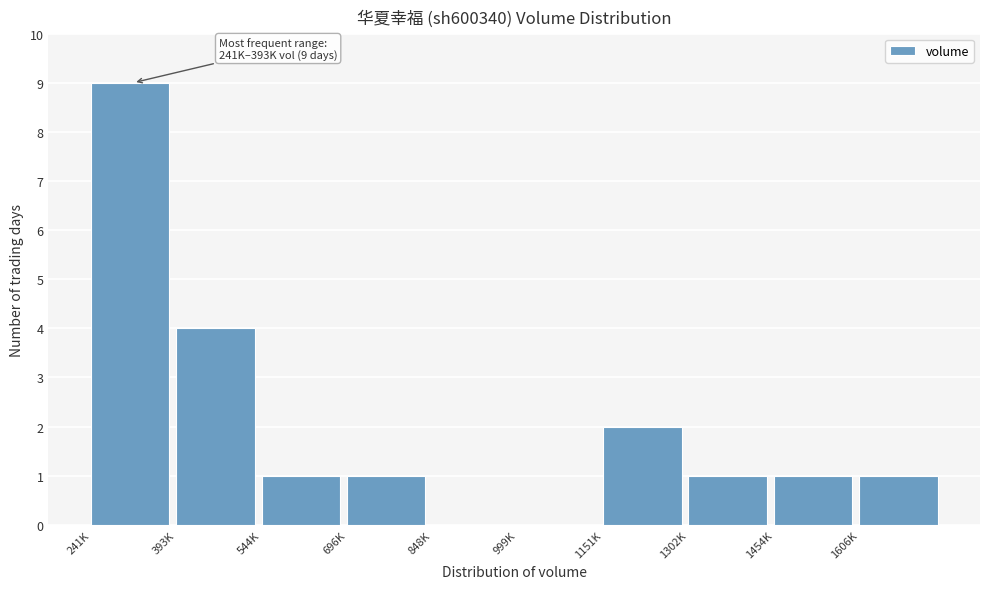

Reading left to right, what are all the values shown in this chart?

241K=9	393K=4	544K=1	696K=1	848K=0	999K=0	1151K=2	1302K=1	1454K=1	1606K=1